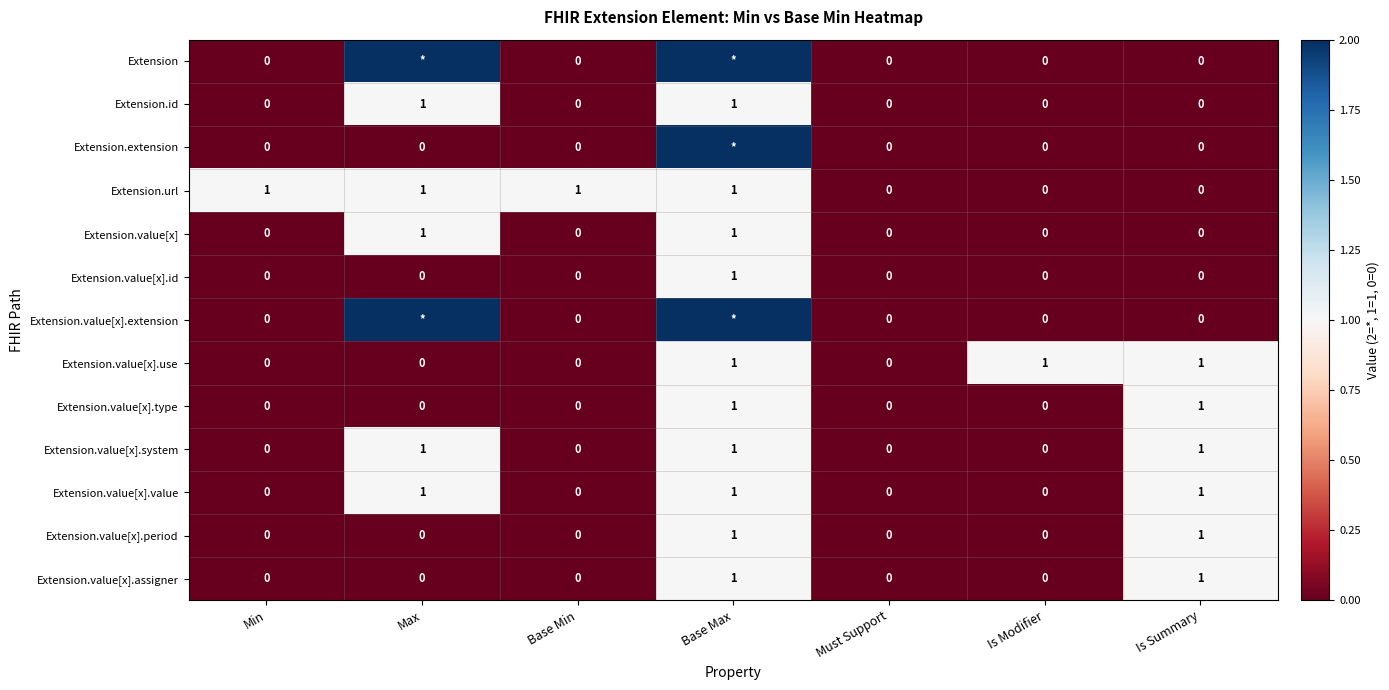

Count the Extension.value[x].use values in the range 0 to 1.

7